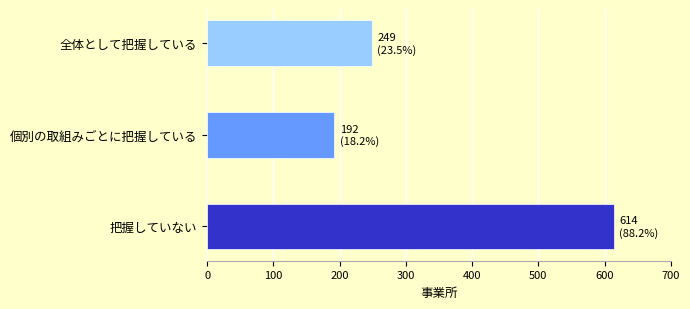

Reading top to bottom, transcribe all the data shown in this chart.

249	192	614